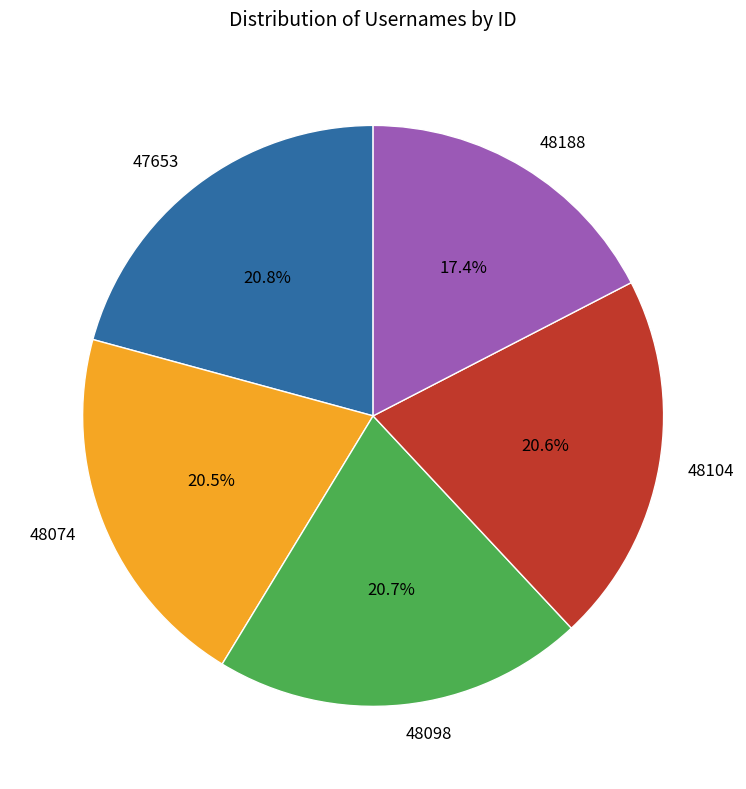

Approximately how many times larger is the value at 48098 compared to 48104?

1.0